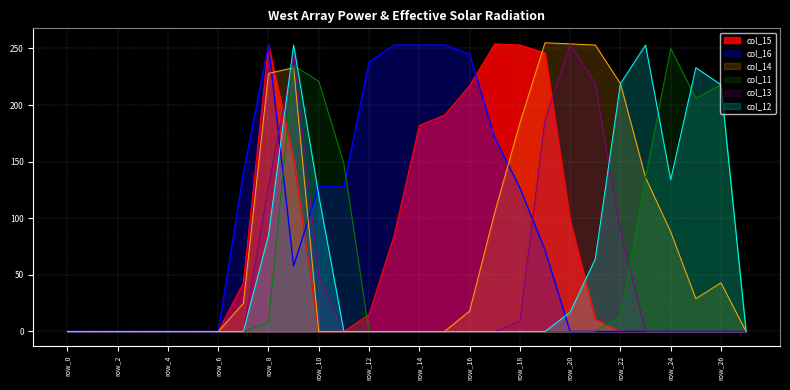

List the series in order of their peak value, highest first.

col_14, col_15, col_13, col_16, col_12, col_11